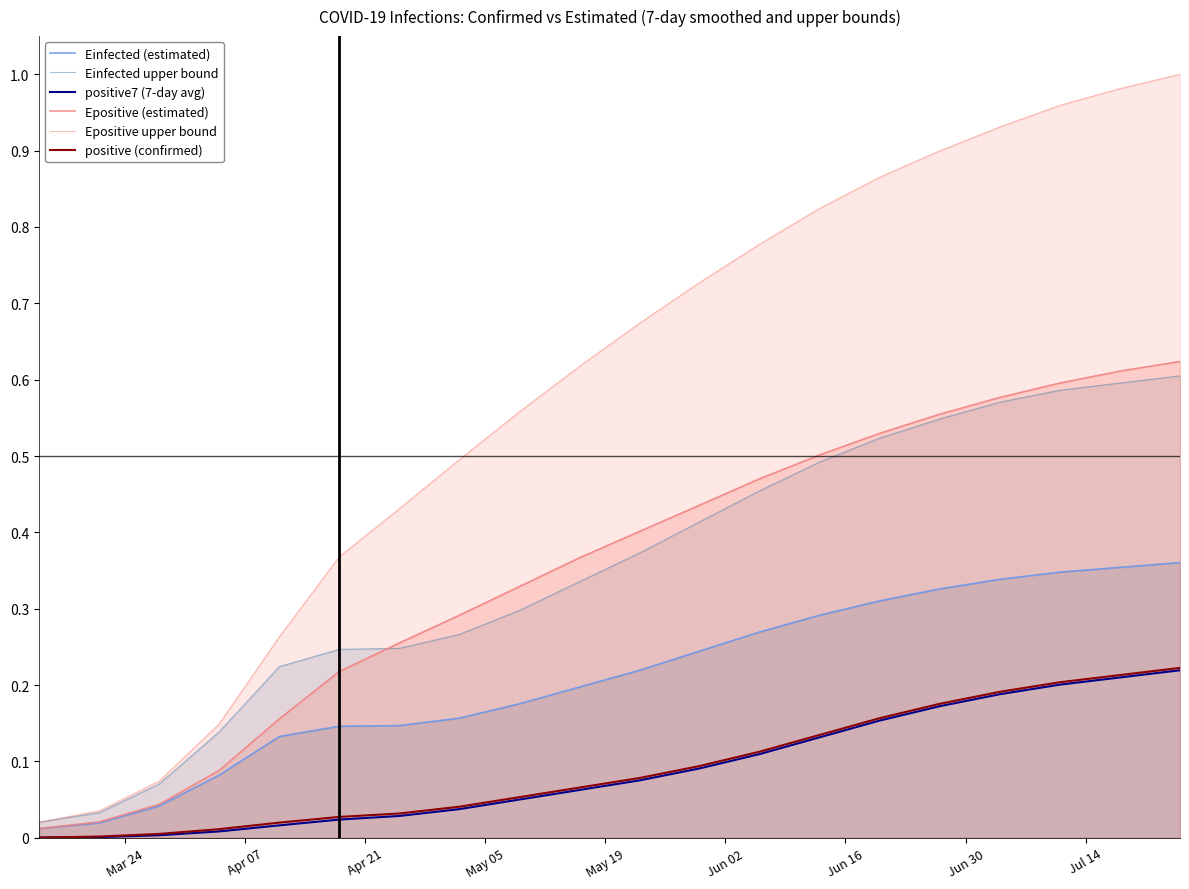

What is the difference between the maximum and minimum values in the Einfected upper bound series?

0.6